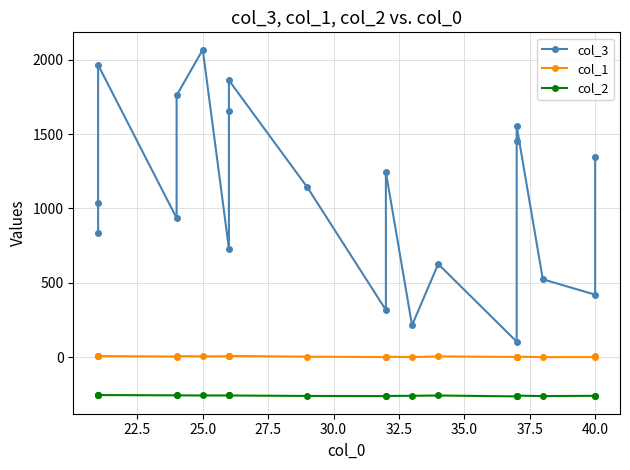

True or false: col_1 and col_3 intersect in this chart.

False